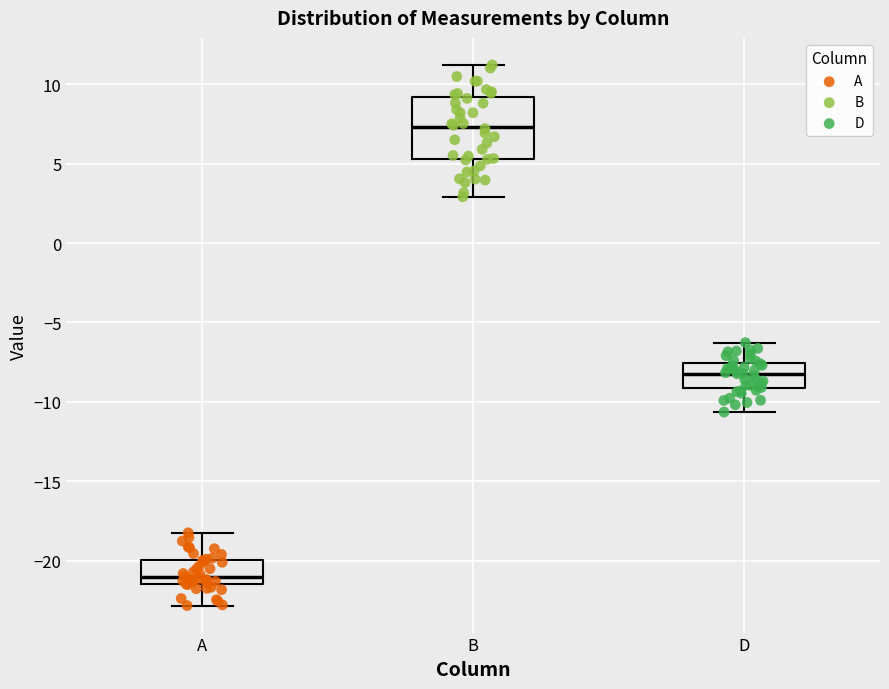

Reading left to right, transcribe this box plot: for each box, give where its median line is, the range the box spans, and where its two whiskers end, as read against the y-axis. The values are not printed on the chart, so give them approximately, as read against the axis.

A: median -21.0, box -21.5 to -20.0, whiskers -23.0 to -18.0
B: median 7.5, box 5.5 to 9.0, whiskers 3.0 to 11.0
D: median -8.0, box -9.0 to -7.5, whiskers -10.5 to -6.5